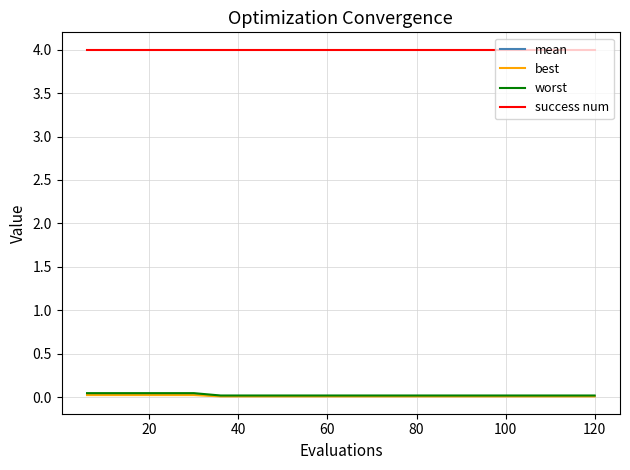

Which series has the largest total across all categories?

success num